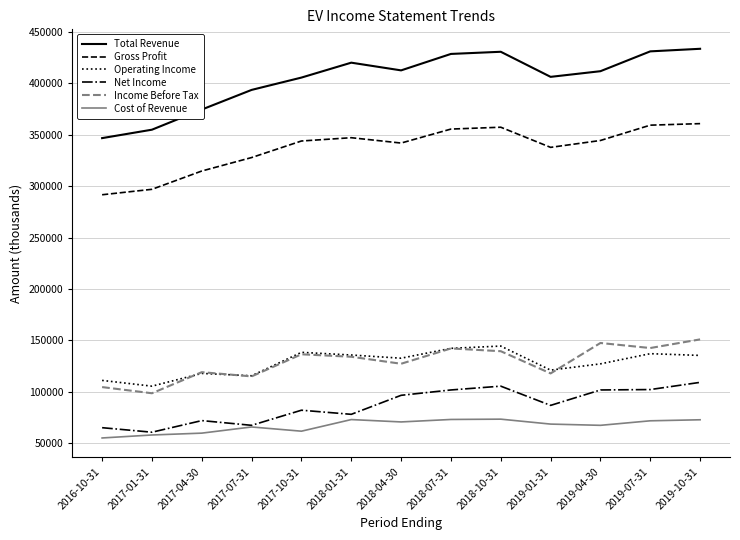

Which series has the widest spread of values?

Total Revenue